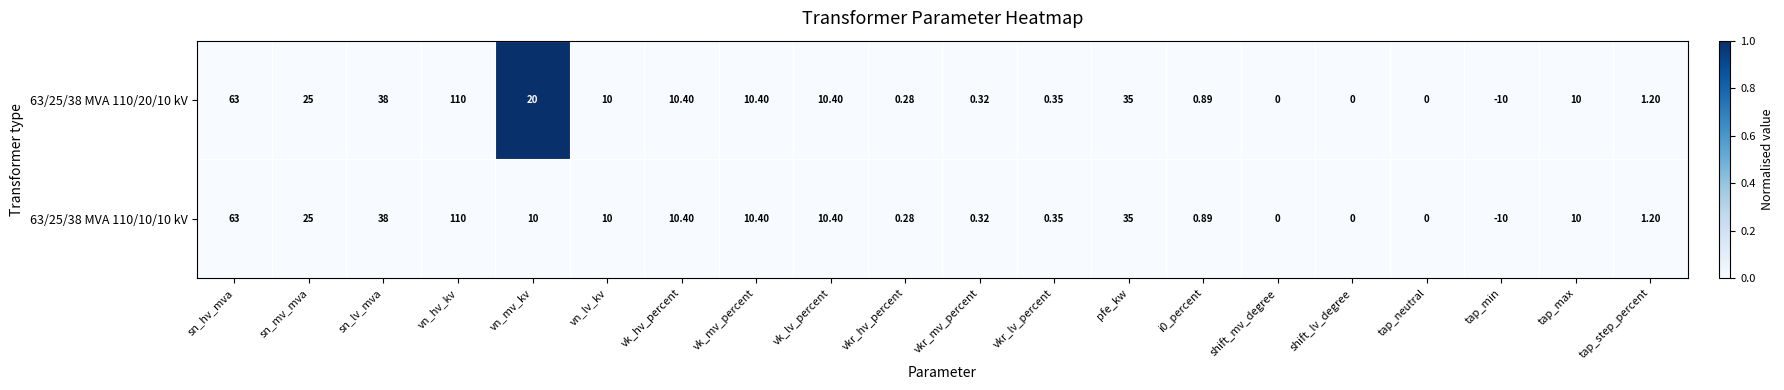

Is the value of 63/25/38 MVA 110/20/10 kV at vk_hv_percent greater than the value of 63/25/38 MVA 110/10/10 kV at vn_lv_kv?

Yes